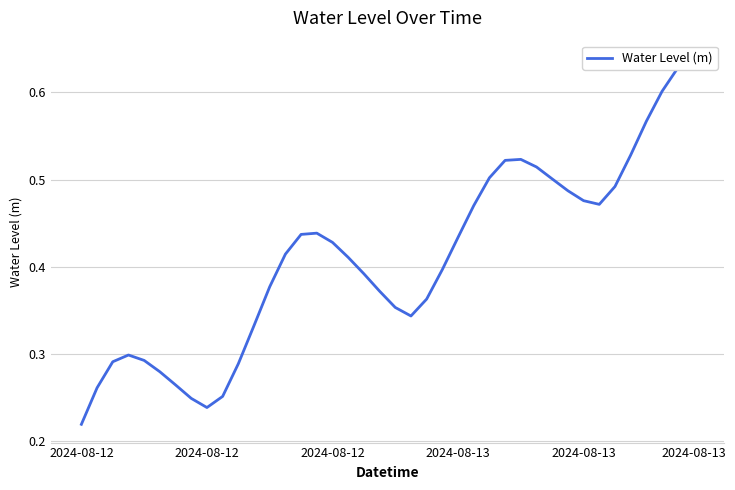

How many interior local peaks (higher than both neighbors) does the data have?

3